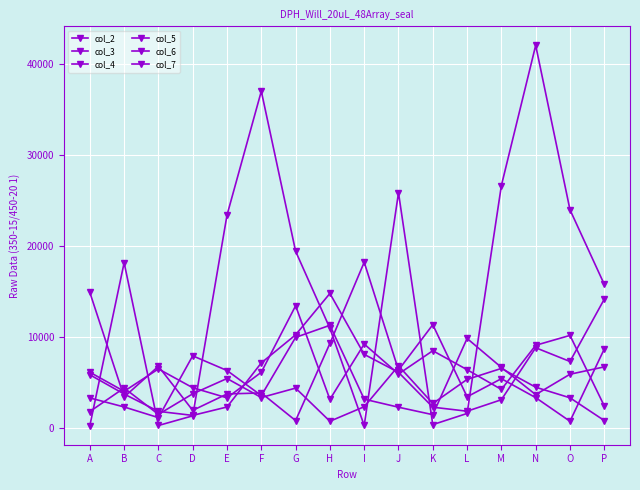

How many values in the col_6 series are below 5467?

8